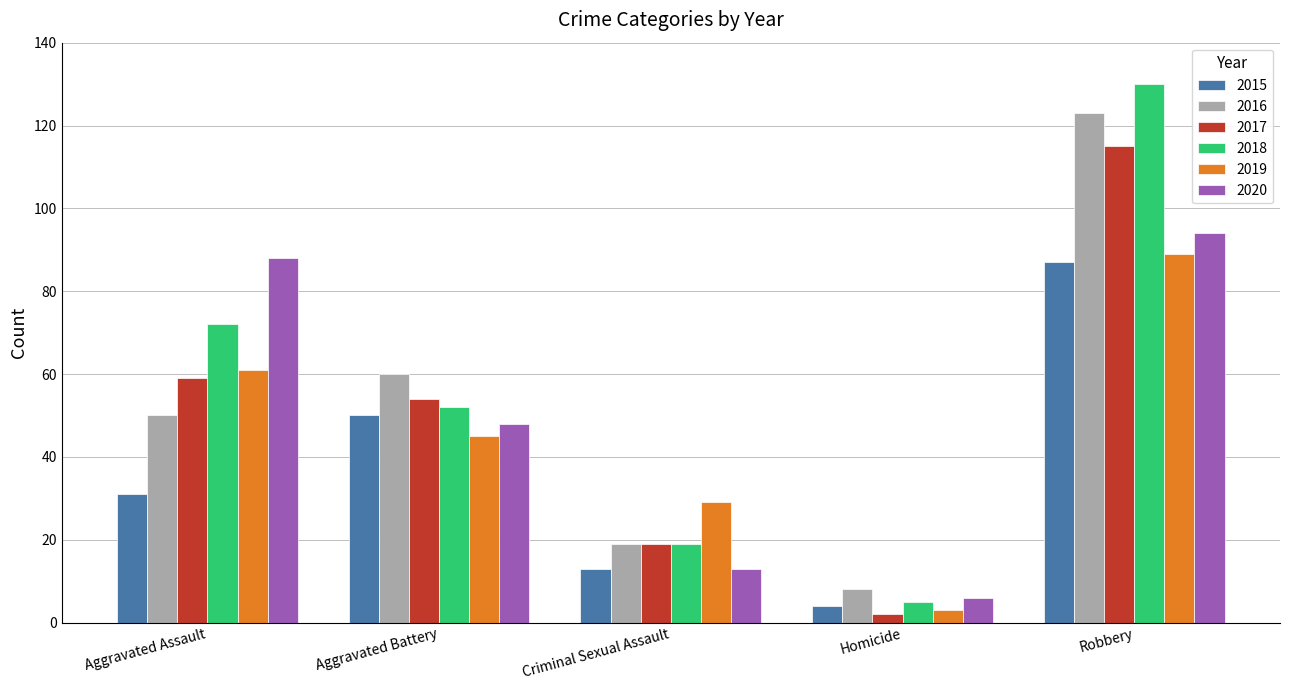

How many bars are there in total?

30